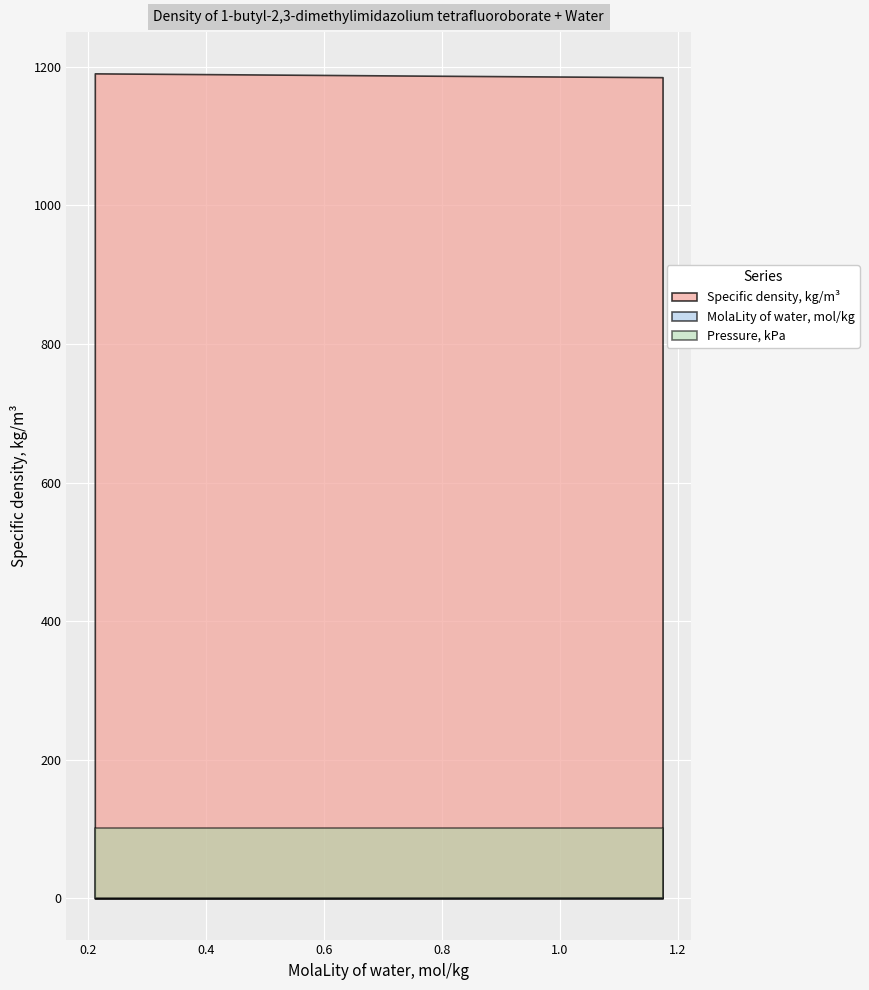

Reading left to right, transcribe all the data shown in this chart.

MolaLity of water, mol/kg: 0.2	0.5	0.8	0.9	1.2
Specific density, kg/m3: 1190.6	1189.2	1187.2	1186.3	1185.1
Pressure, kPa: 101.0	101.0	101.0	101.0	101.0